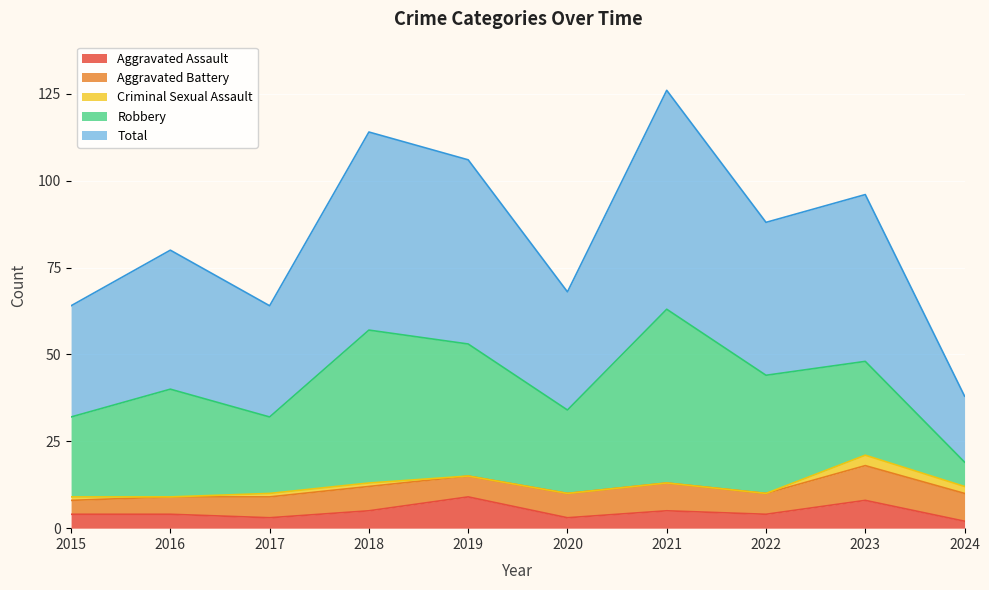

Between which two adjacent categories do Robbery and Aggravated Battery first intersect?

2023 and 2024